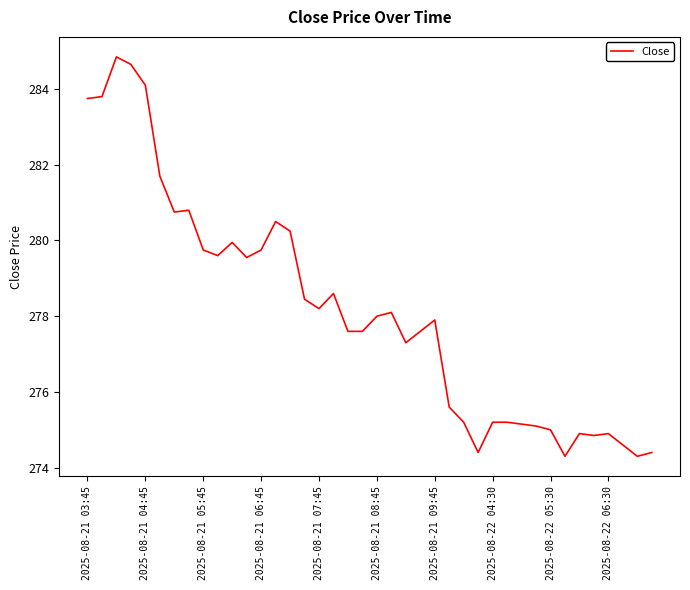

What is the maximum value shown in the chart?

284.9